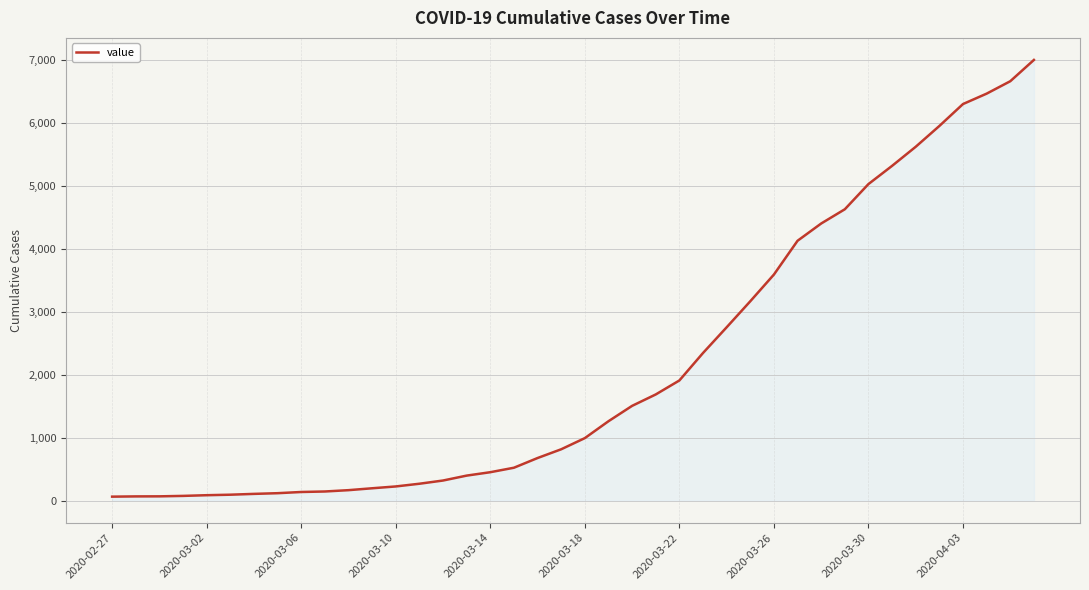

What is the difference between the maximum and minimum values?

6931